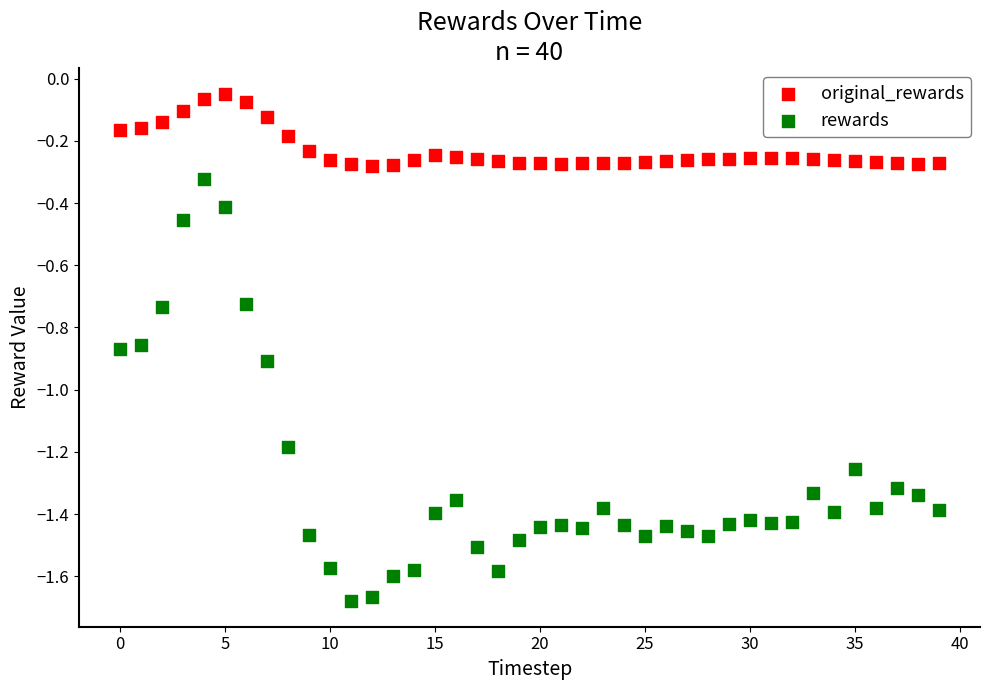

Which series contains the highest Y value?

original_rewards